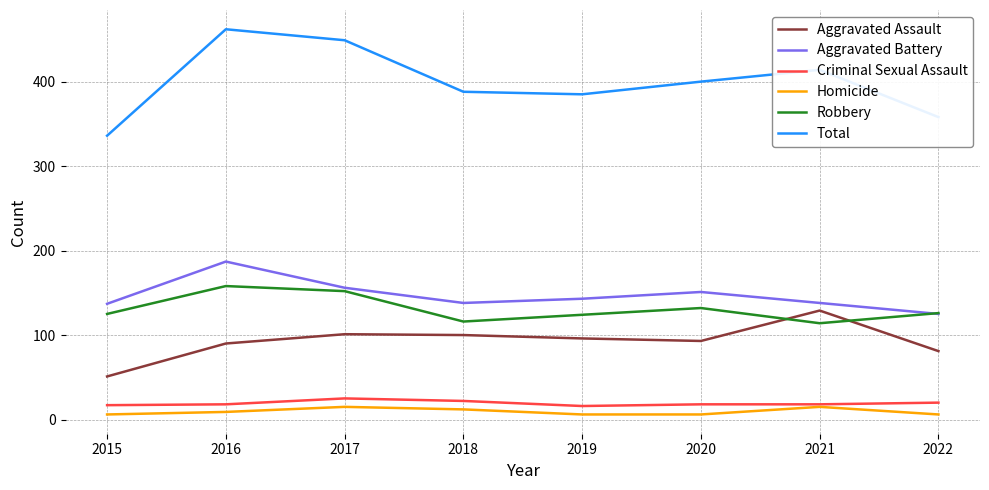

The Aggravated Assault series shows 93 at 2020. True or false?

True